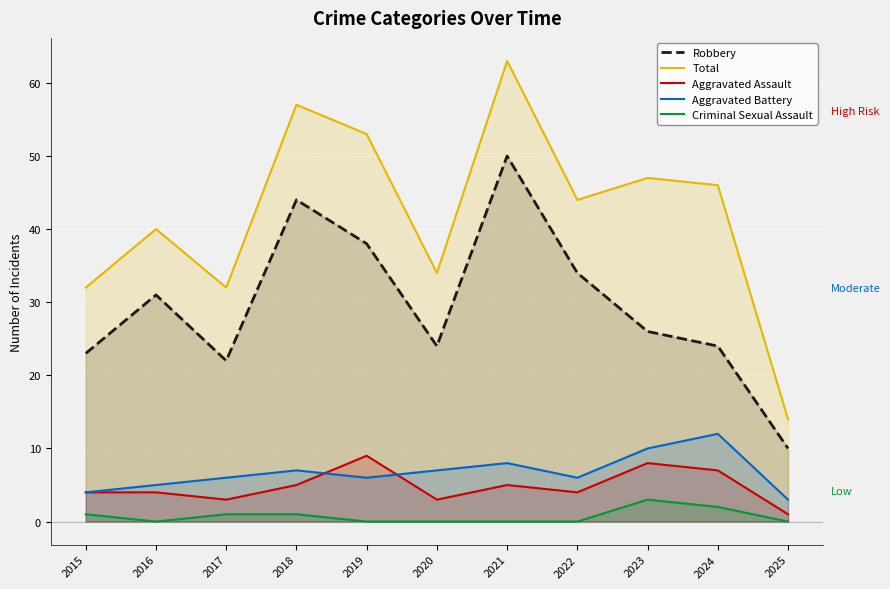

True or false: Criminal Sexual Assault and Total cross at least once.

False